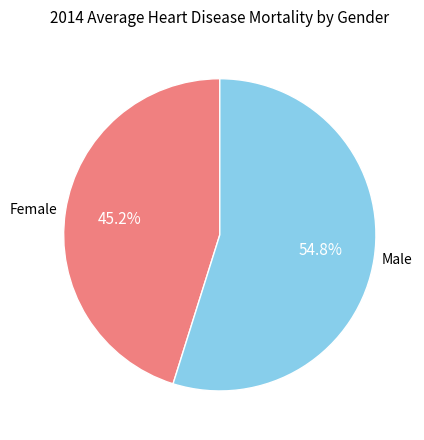

Does any single category account for the majority?

Yes